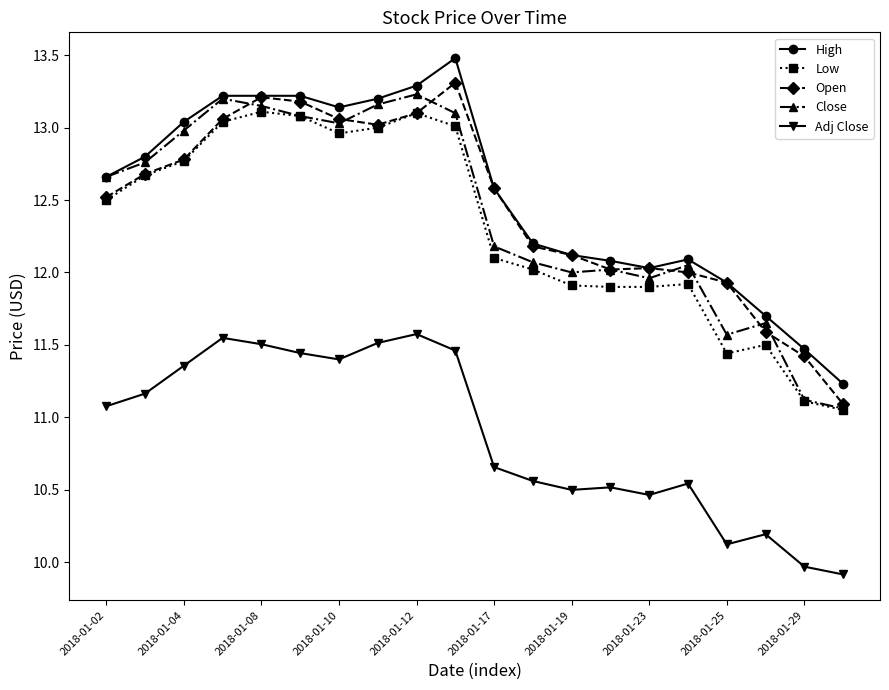

At how many categories does at least one series exceed 11?

20